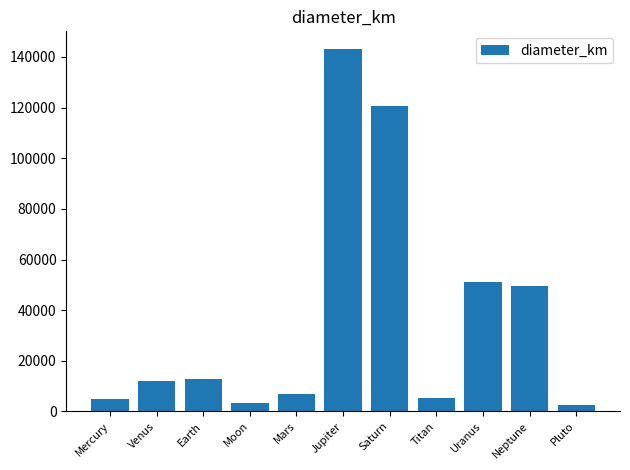

True or false: the data shows 62822.5 at Saturn.

False